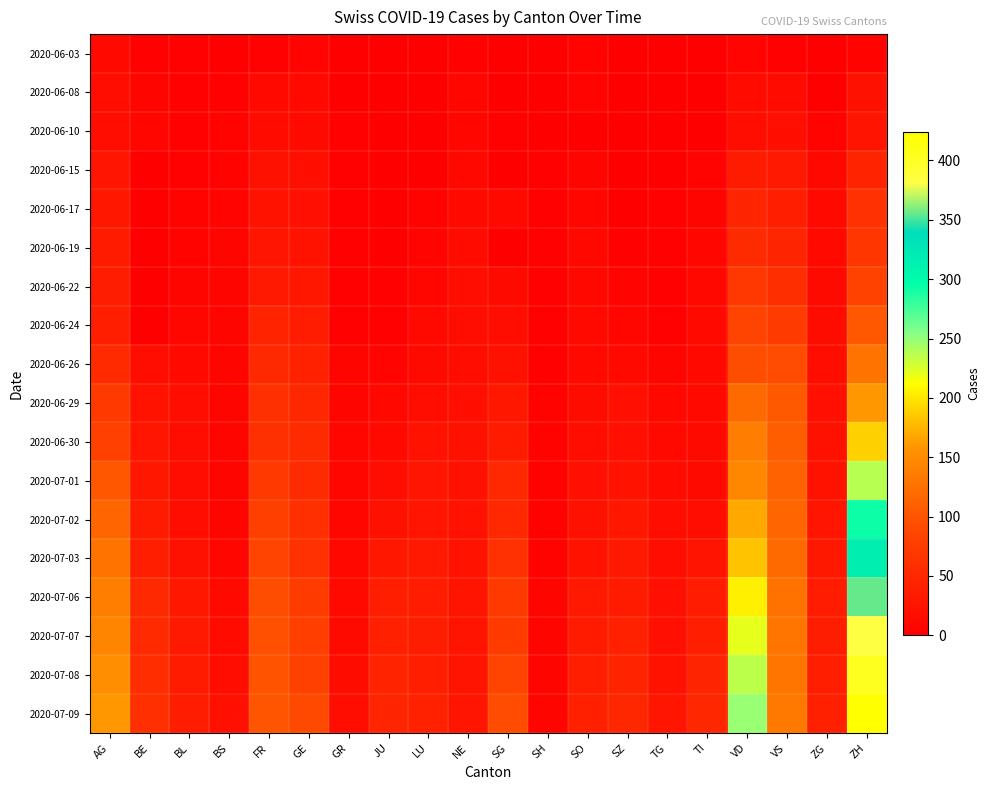

What is the greatest value displayed?

424